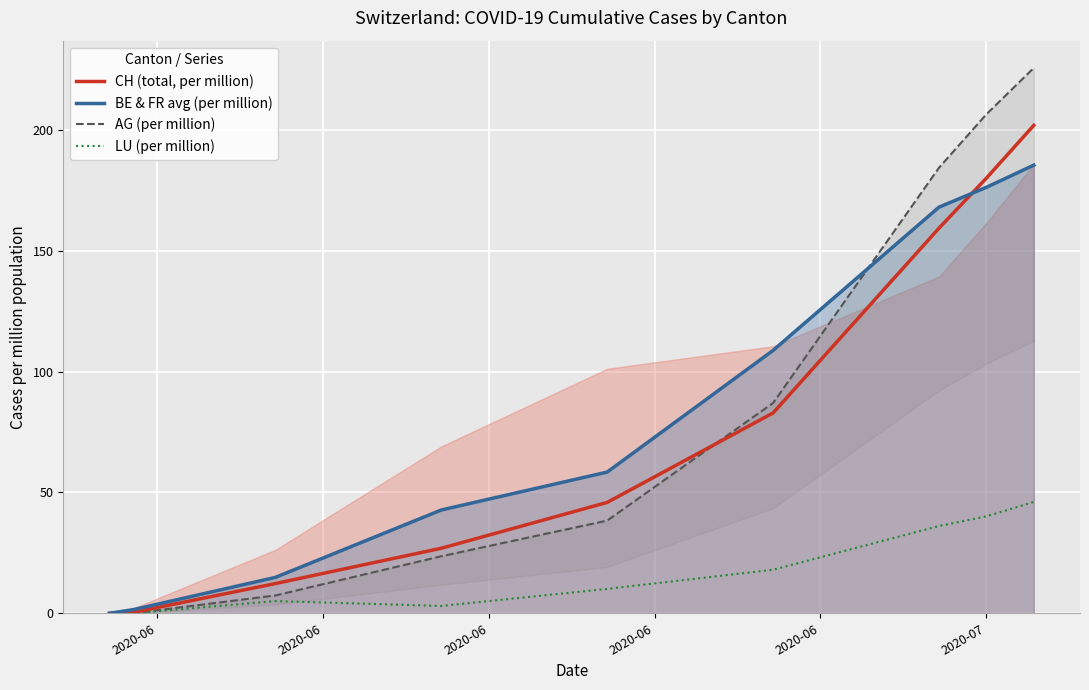

What is the maximum value for CH (total, per million)?

201.8